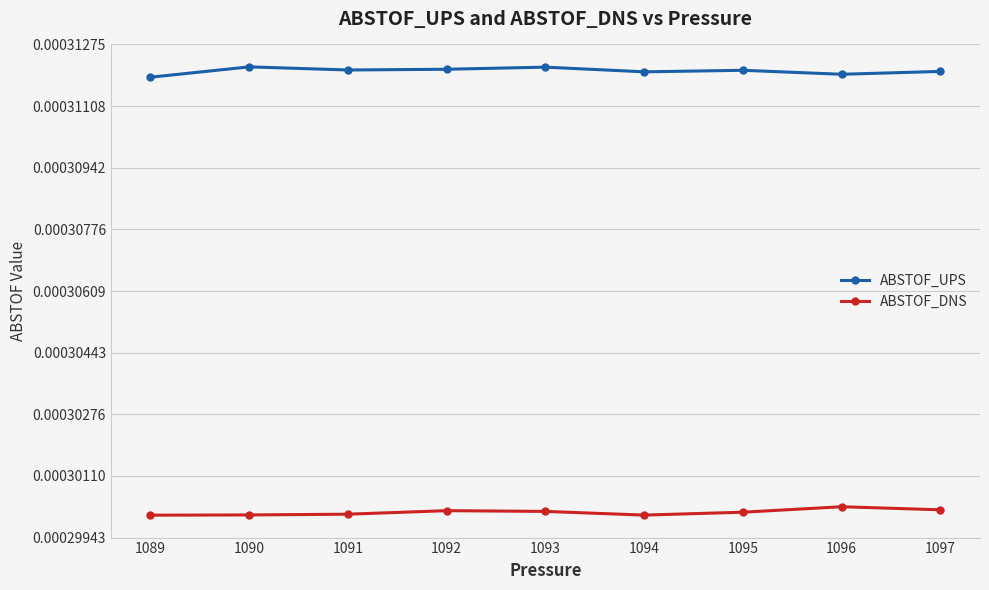

How many lines are shown in the chart?

2